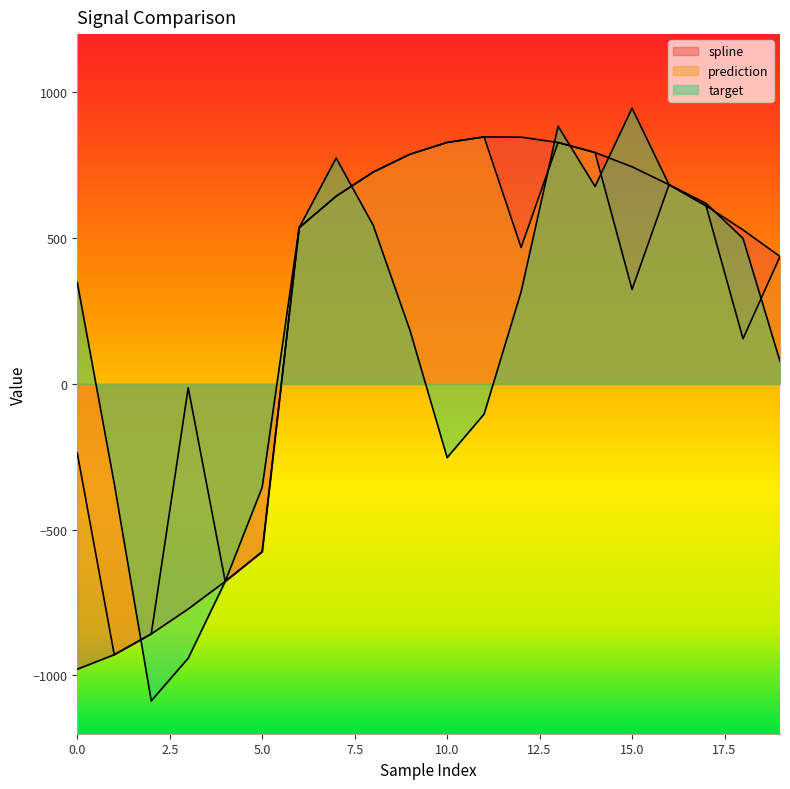

Reading right to left, extract all data points from this chart.

spline: 19=437.2	18=528.4	17=611.0	16=683.4	15=744.8	14=793.7	13=828.1	12=846.5	11=847.3	10=828.4	9=788.1	8=726.6	7=643.9	6=536.1	5=-575.7	4=-677.6	3=-772.0	2=-857.7	1=-928.8	0=-978.7
prediction: 19=437.2	18=155.0	17=611.0	16=683.4	15=324.2	14=793.7	13=828.1	12=467.9	11=847.3	10=828.4	9=788.1	8=726.6	7=643.9	6=536.1	5=-575.7	4=-677.6	3=-13.3	2=-857.7	1=-928.8	0=-237.0
target: 19=77.8	18=499.3	17=619.3	16=683.4	15=946.0	14=677.3	13=884.0	12=316.1	11=-103.5	10=-252.8	9=181.8	8=544.4	7=774.7	6=536.1	5=-354.4	4=-677.6	3=-940.8	2=-1087.4	1=-341.9	0=348.1